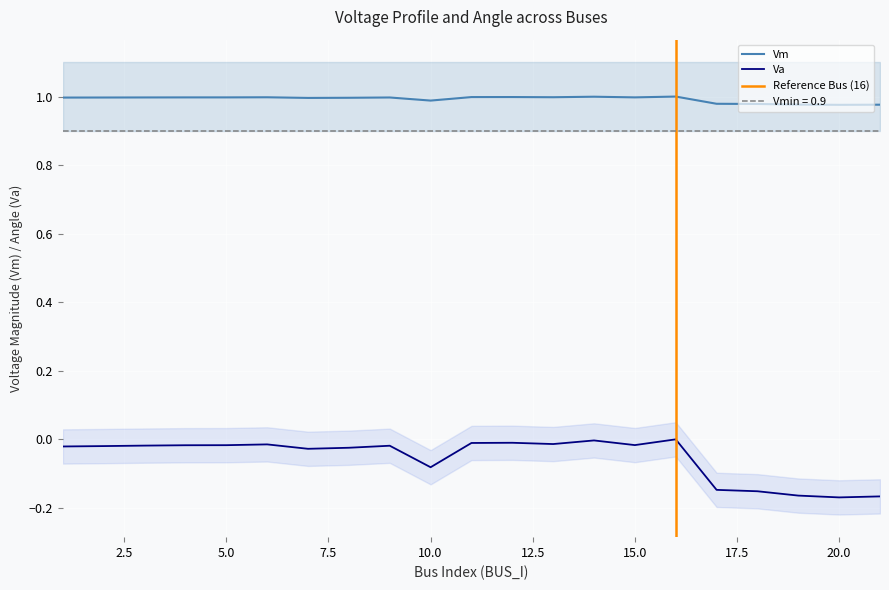

At which category does Vm reach its first local peak?

6